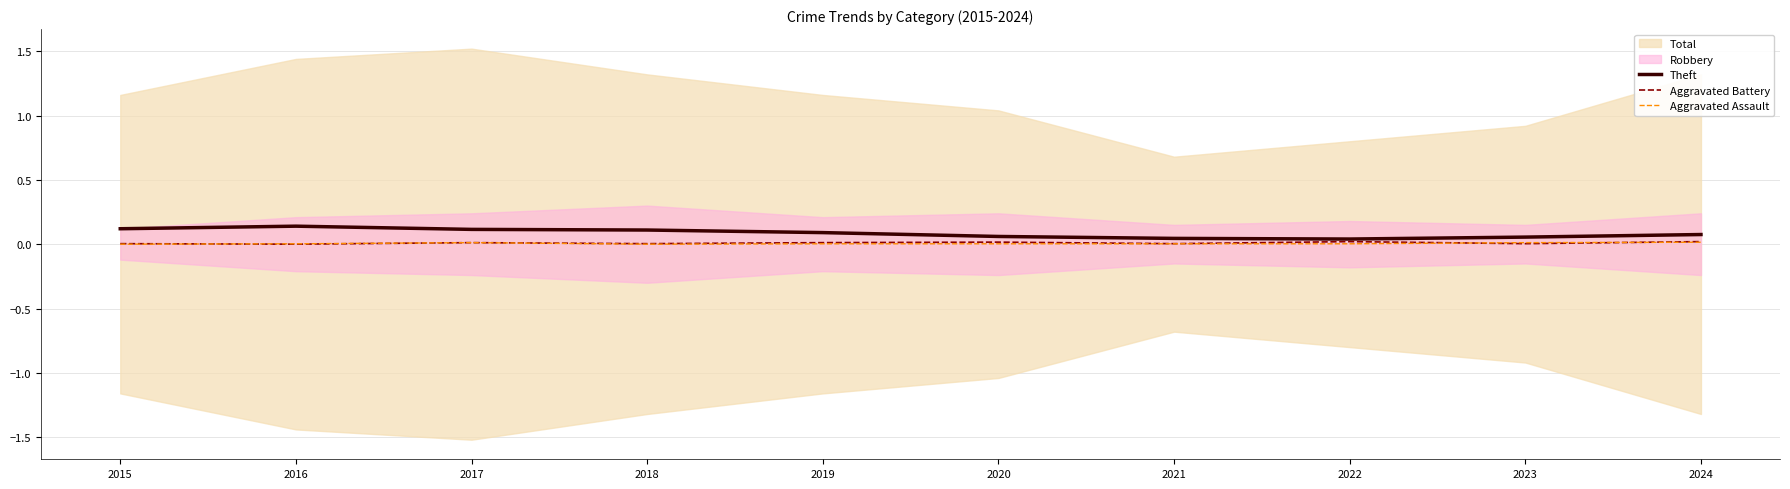

True or false: Aggravated Battery has a value of 0.0 at 2022.

True